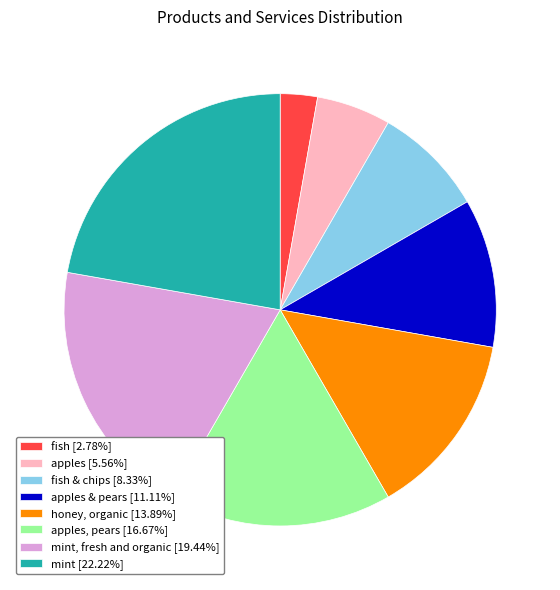

What is the ratio of the value at apples & pears [11.11%] to the value at mint, fresh and organic [19.44%]?

0.6